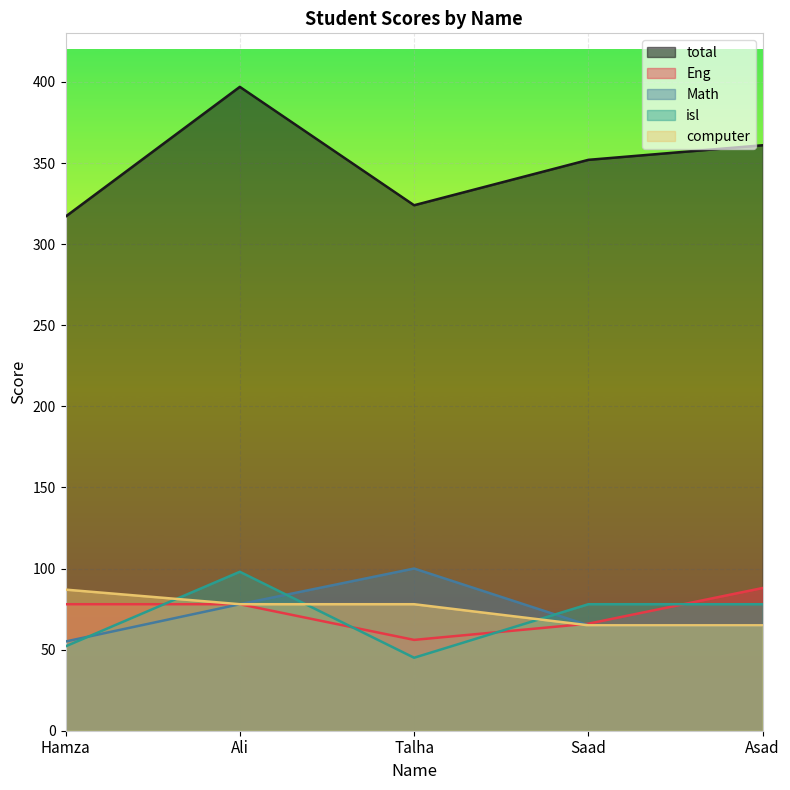

At which category is the sum across all series the highest?

Ali